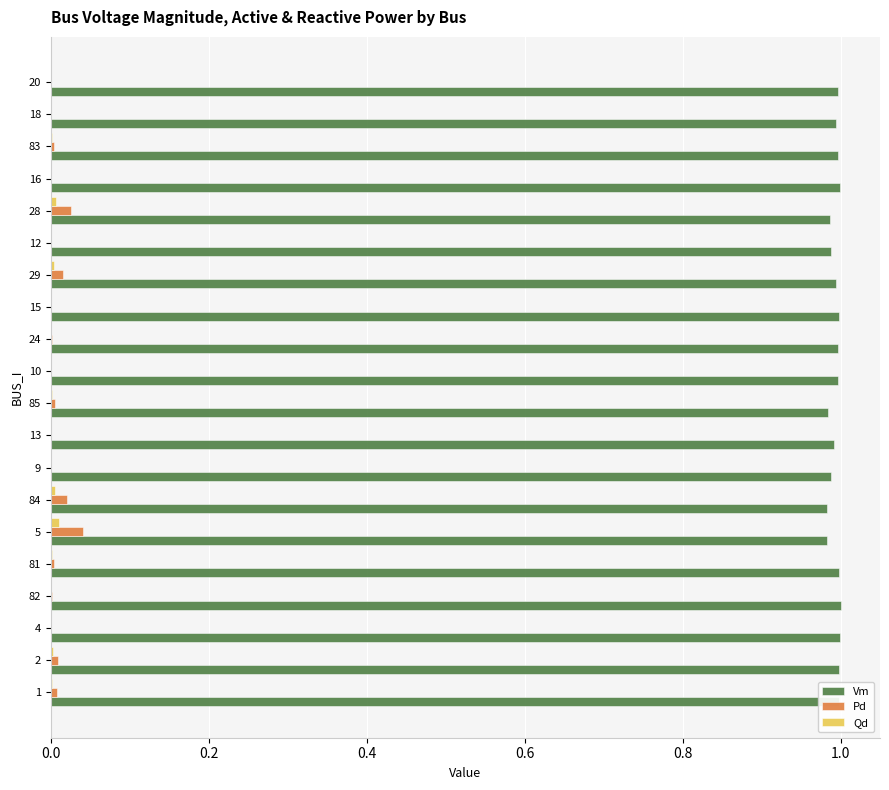

Is it true that Vm equals 1.0 at 24?

True